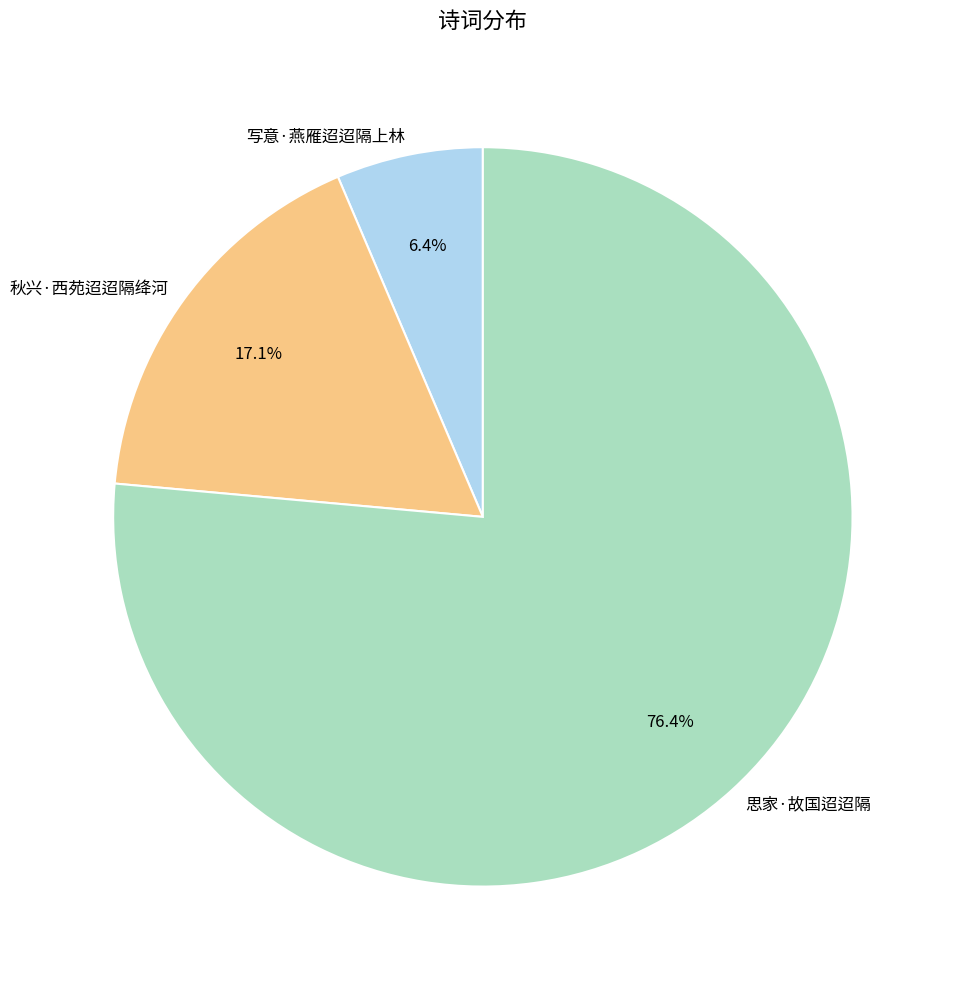

What percentage is the 秋兴·西苑迢迢隔绛河 slice, to the nearest percent?

17%